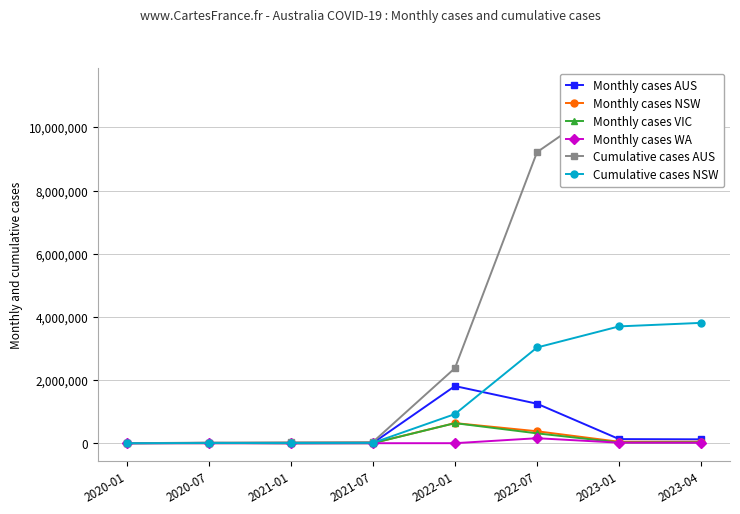

At which category does the chart reach its minimum across all series?

2020-01